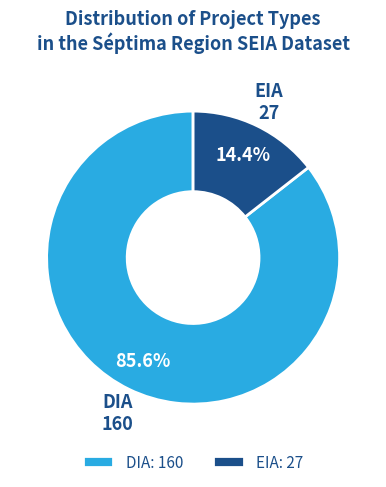

Is it true that EIA is 4% of the pie?

False